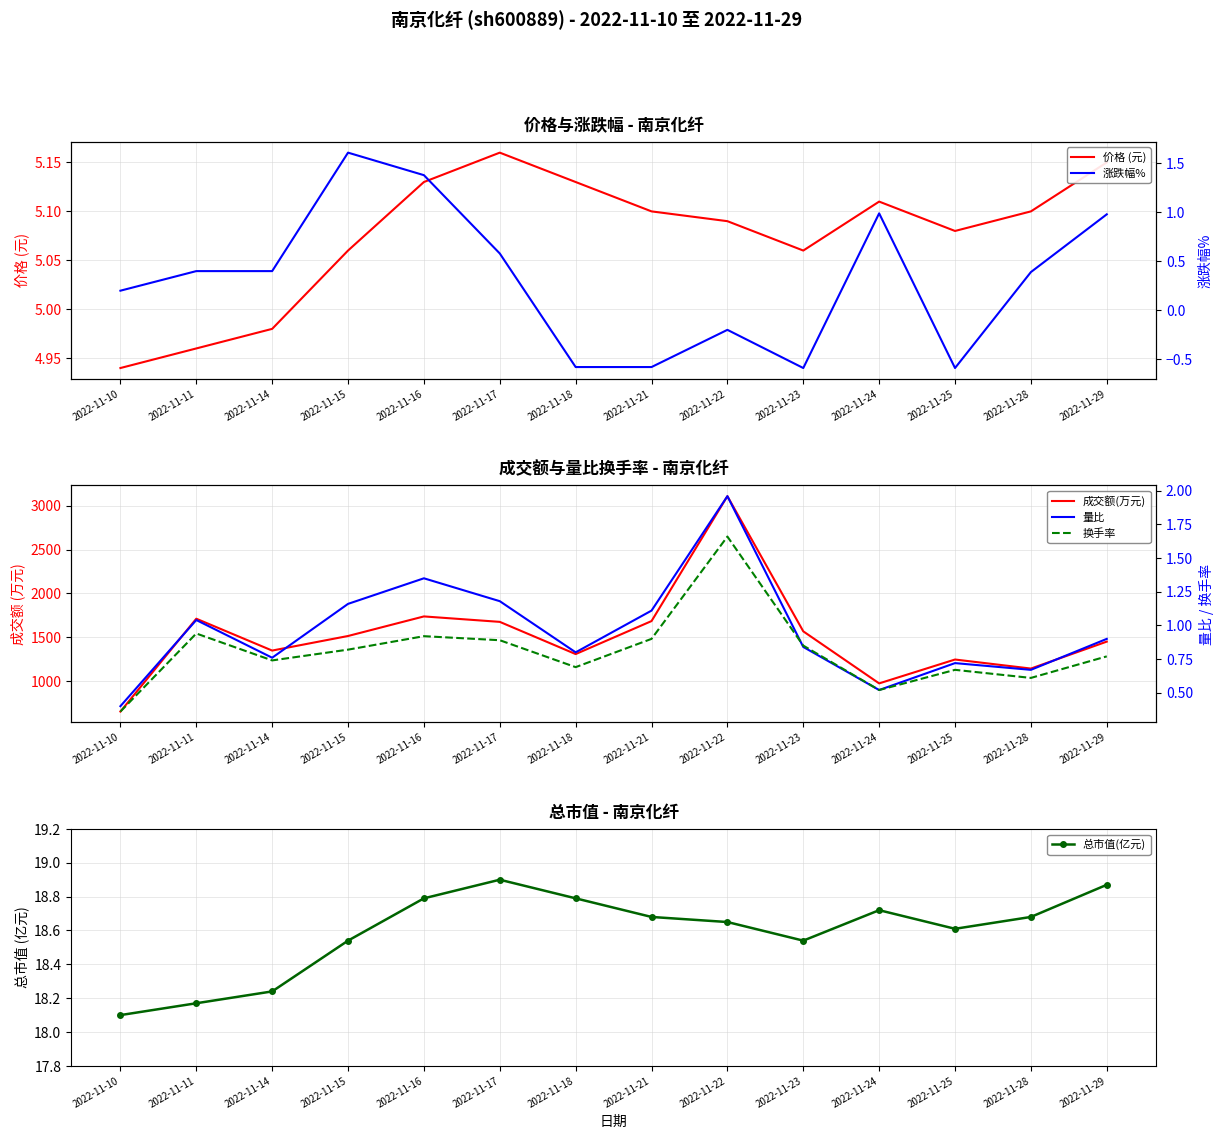

The value of 量比 at 2022-11-16 is 0.7. True or false?

False